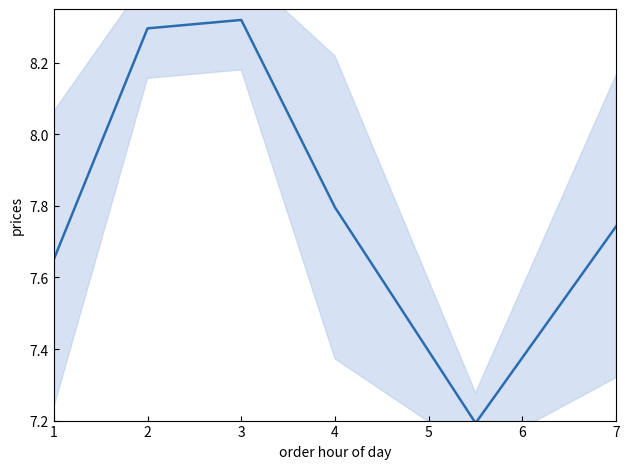

Is it true that the value at 3 is 8.3?

True